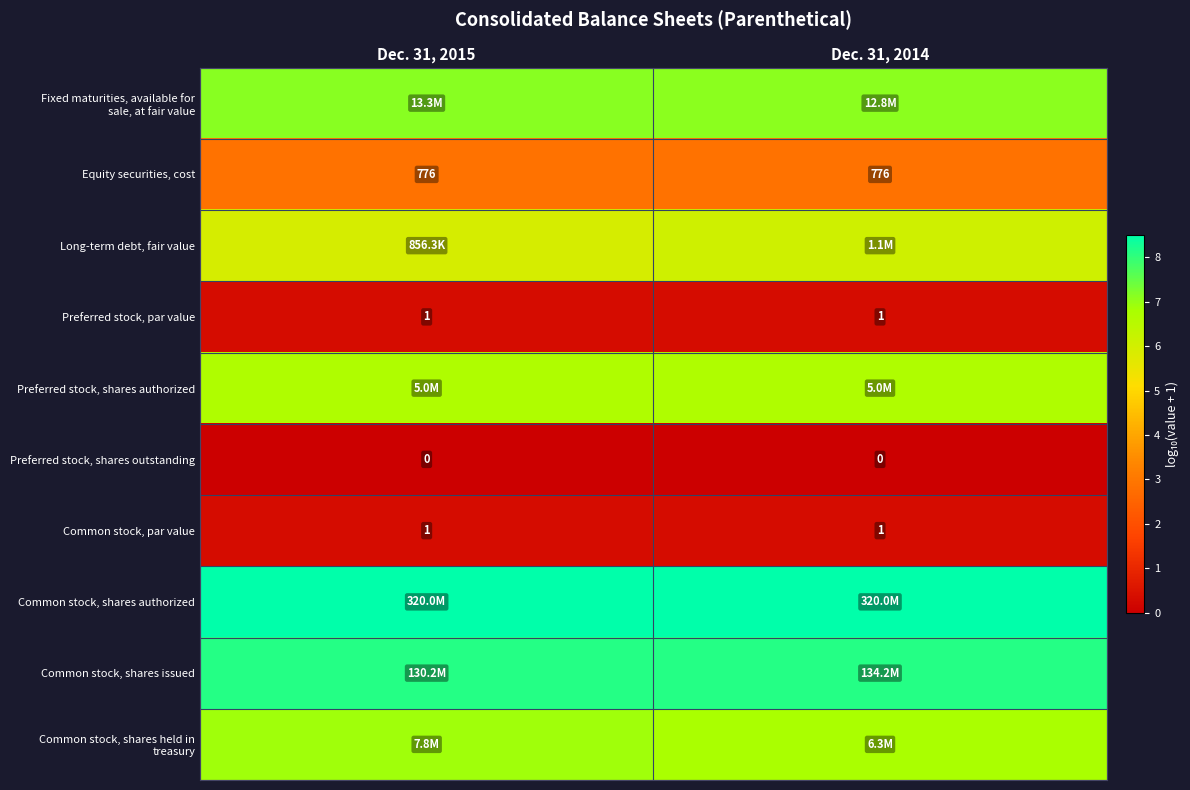

True or false: row_0 has a value of 7.1 at Dec. 31, 2014.

True